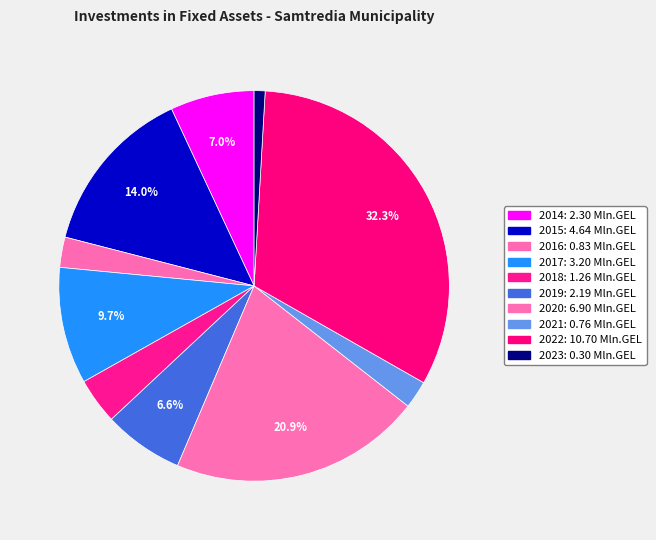

Is the sum of 2017 and 2016 greater than half?

No